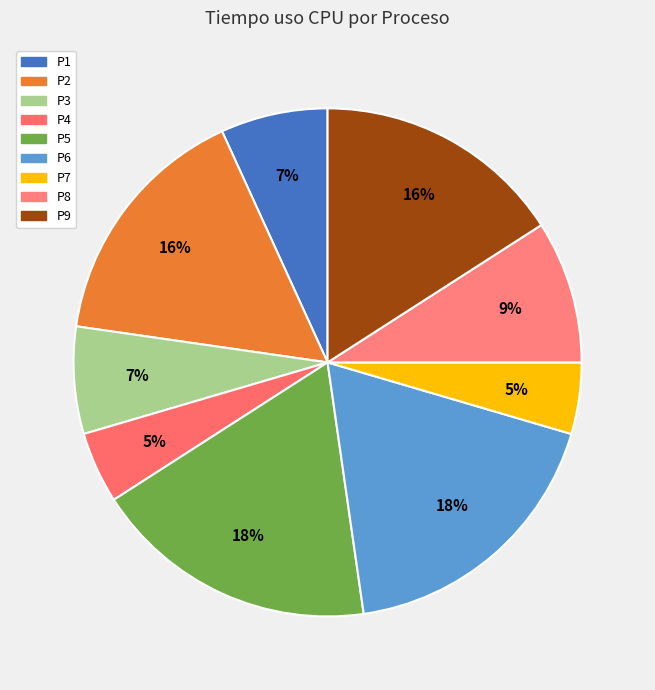

To the nearest percent, what percentage of the pie is P6?

18%